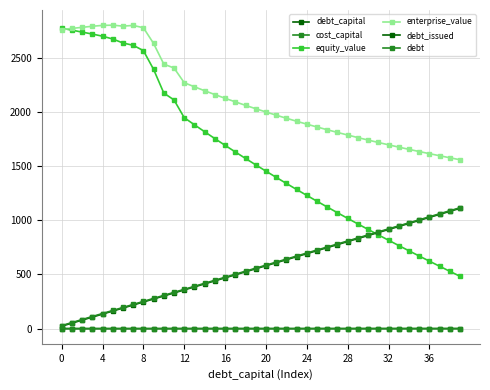

How many data points in enterprise_value are less than 2028?

20